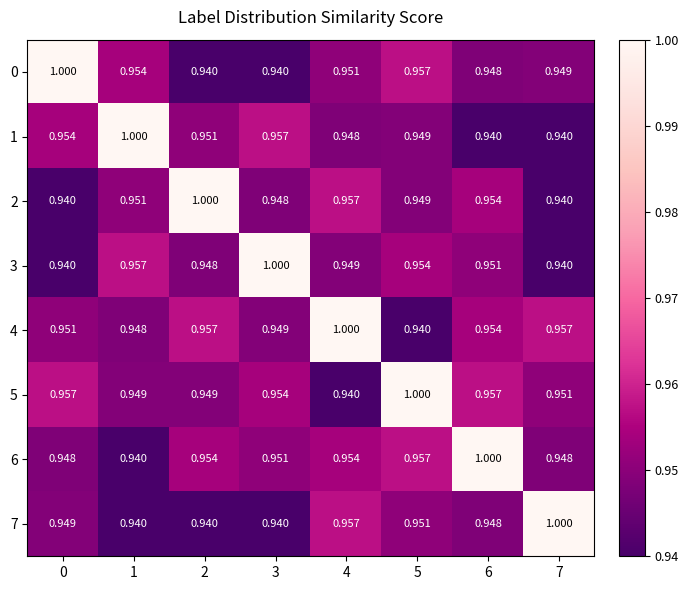

Is the value of 7 at 2 greater than the value of 2 at 4?

No